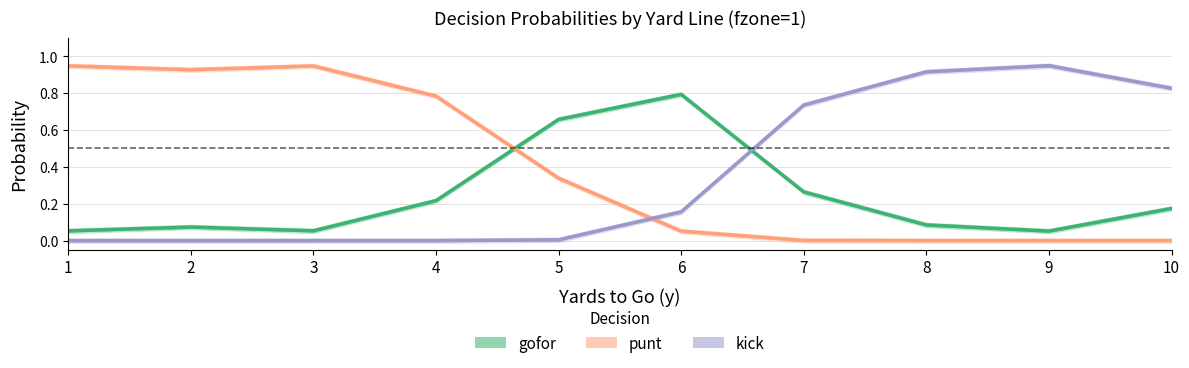

At which category is the sum across all series the highest?

9